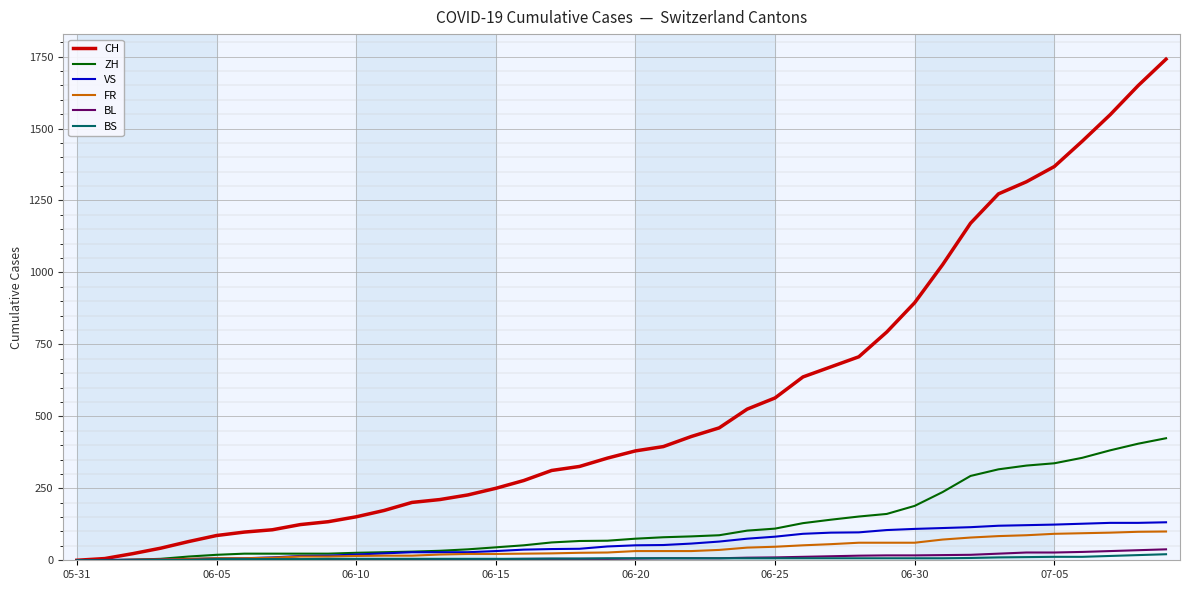

Which series has the largest range (max minus min)?

CH